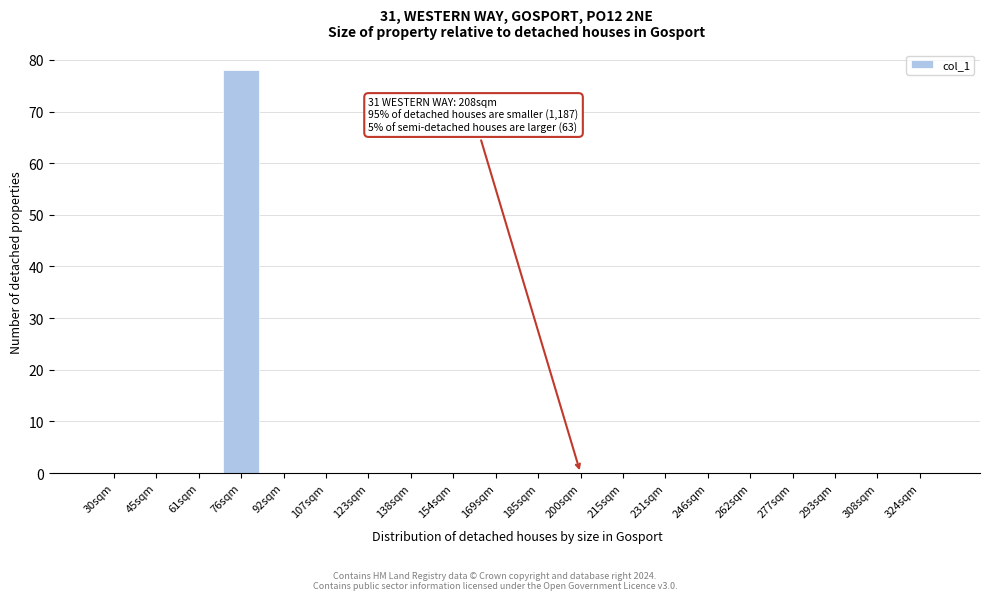

Reading left to right, extract all data points from this chart.

30sqm=0	45sqm=0	61sqm=0	76sqm=78	92sqm=0	107sqm=0	123sqm=0	138sqm=0	154sqm=0	169sqm=0	185sqm=0	200sqm=0	215sqm=0	231sqm=0	246sqm=0	262sqm=0	277sqm=0	293sqm=0	308sqm=0	324sqm=0